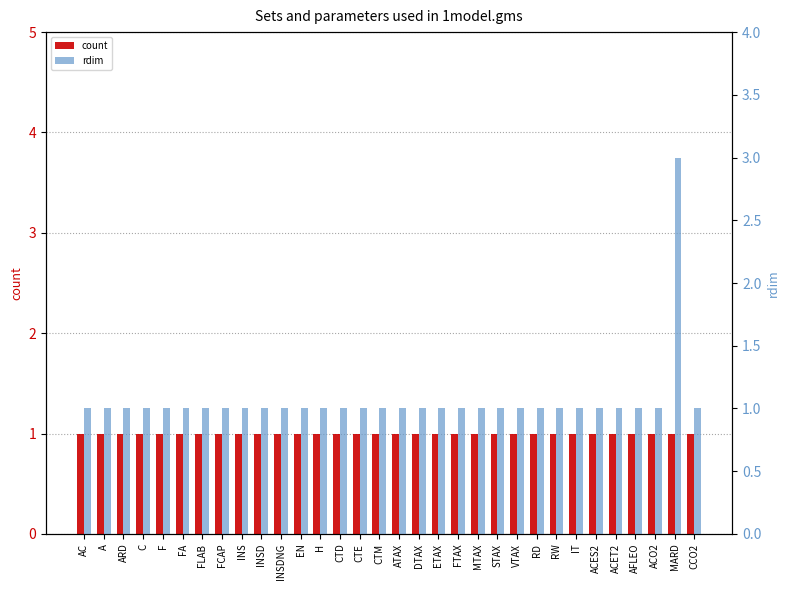

At which category does the chart reach its minimum across all series?

AC